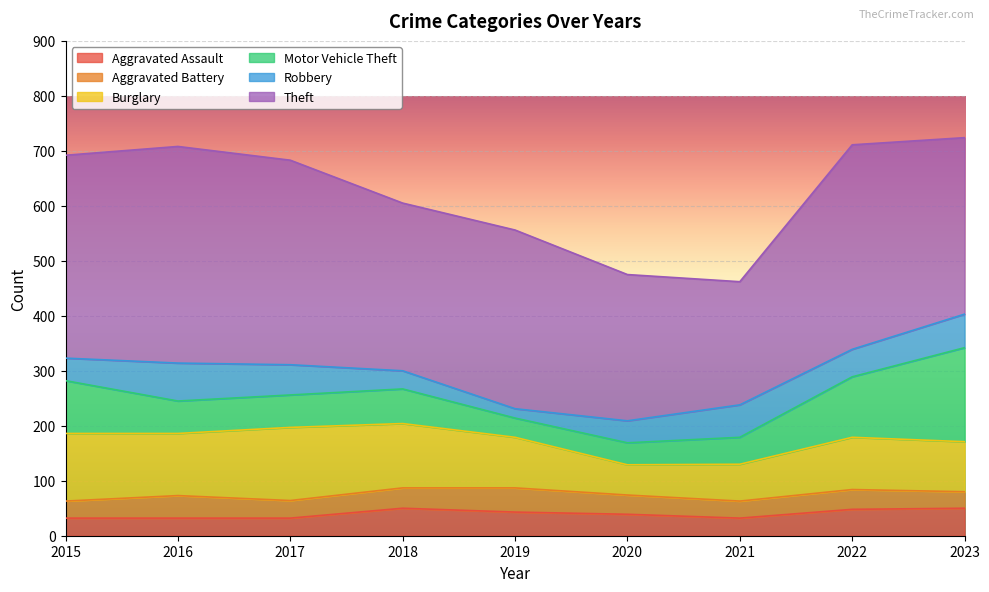

How many lines are shown in the chart?

6